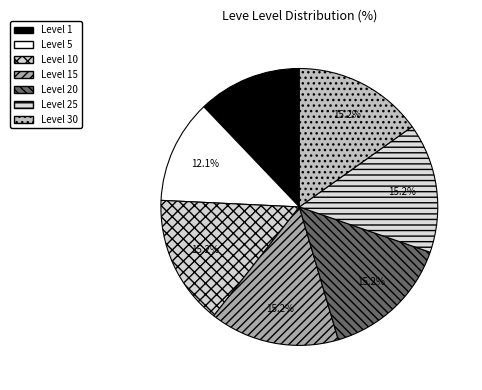

What is the largest slice in the pie chart?

10